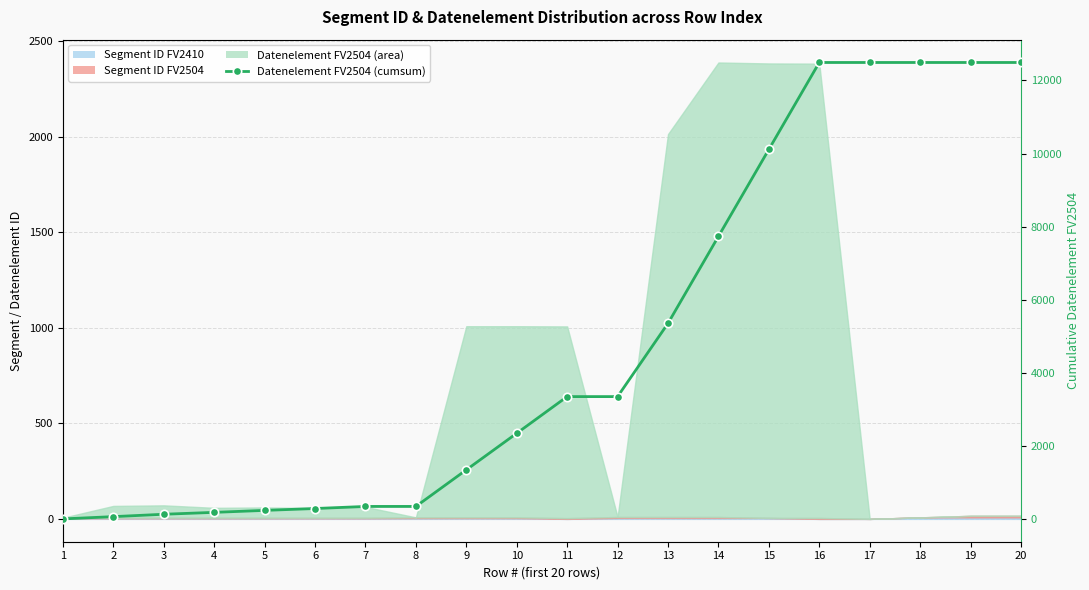

Reading left to right, what are all the values shown in this chart?

0	62	127	179	233	284	341	341	1342	2343	3347	3347	5352	7732	10112	12491	12491	12491	12491	12491